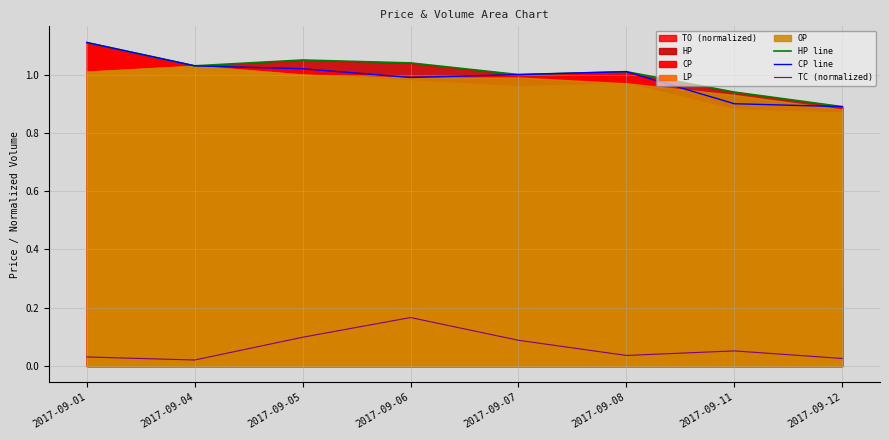

Read the CP line value at 2017-09-01.

1.1